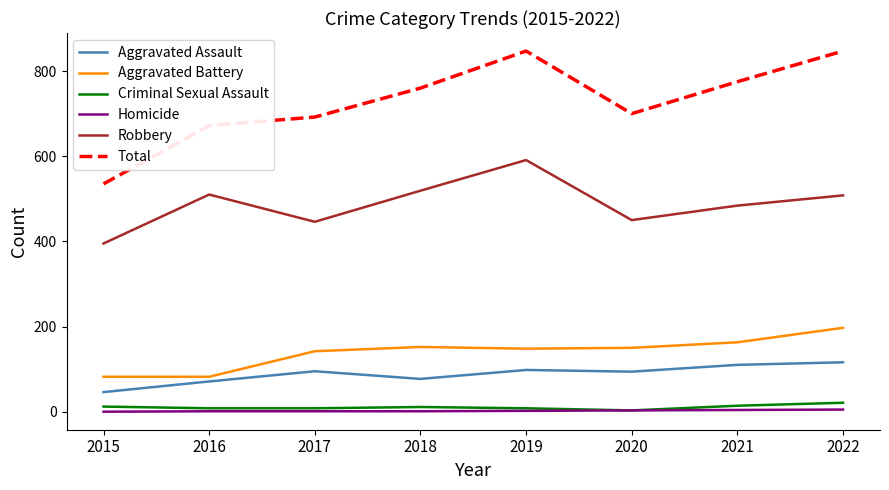

What is the maximum value shown in the chart?

847